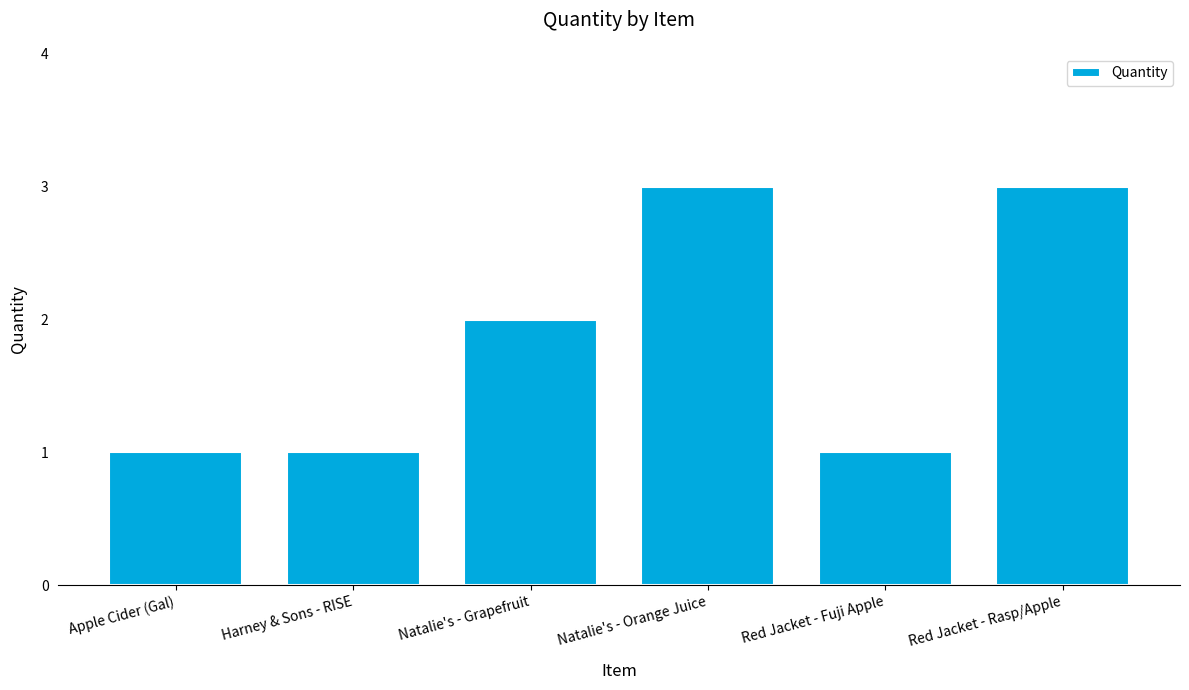

What is the value of the 1st bar from the left?

1